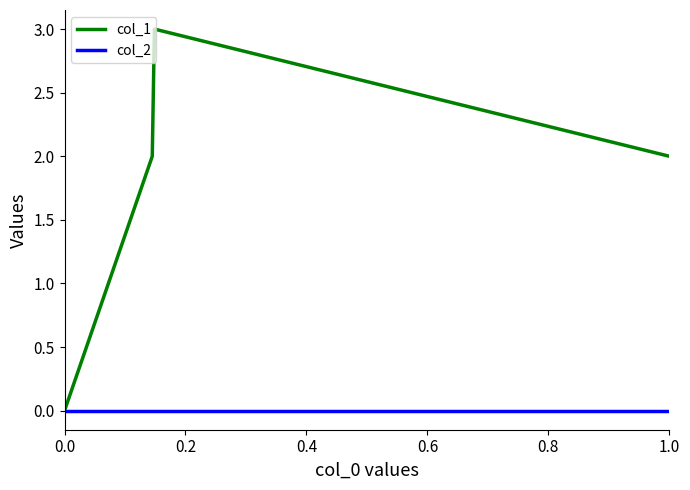

Rank the series by their maximum value, from highest to lowest.

col_1, col_2